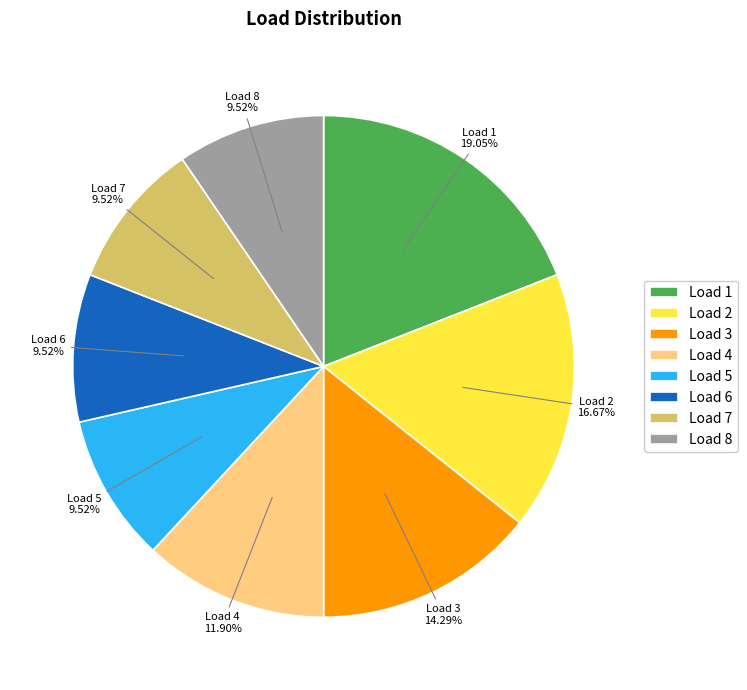

Which slice is the largest?

Load 1